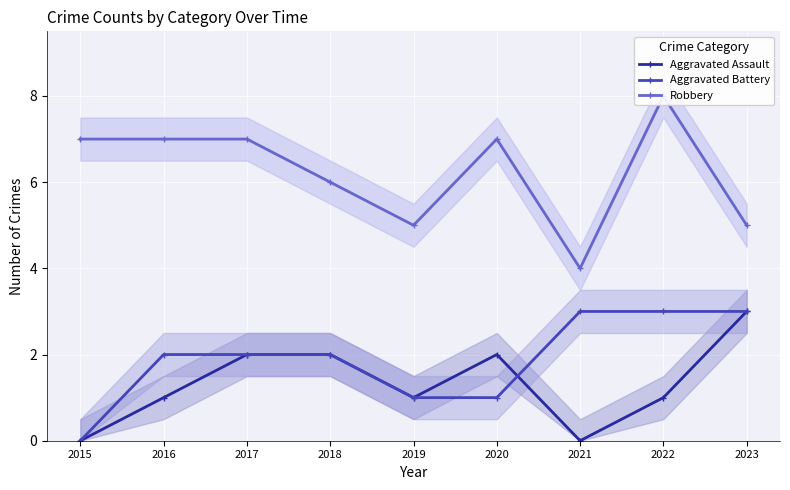

Read the Robbery value at 2023.

5